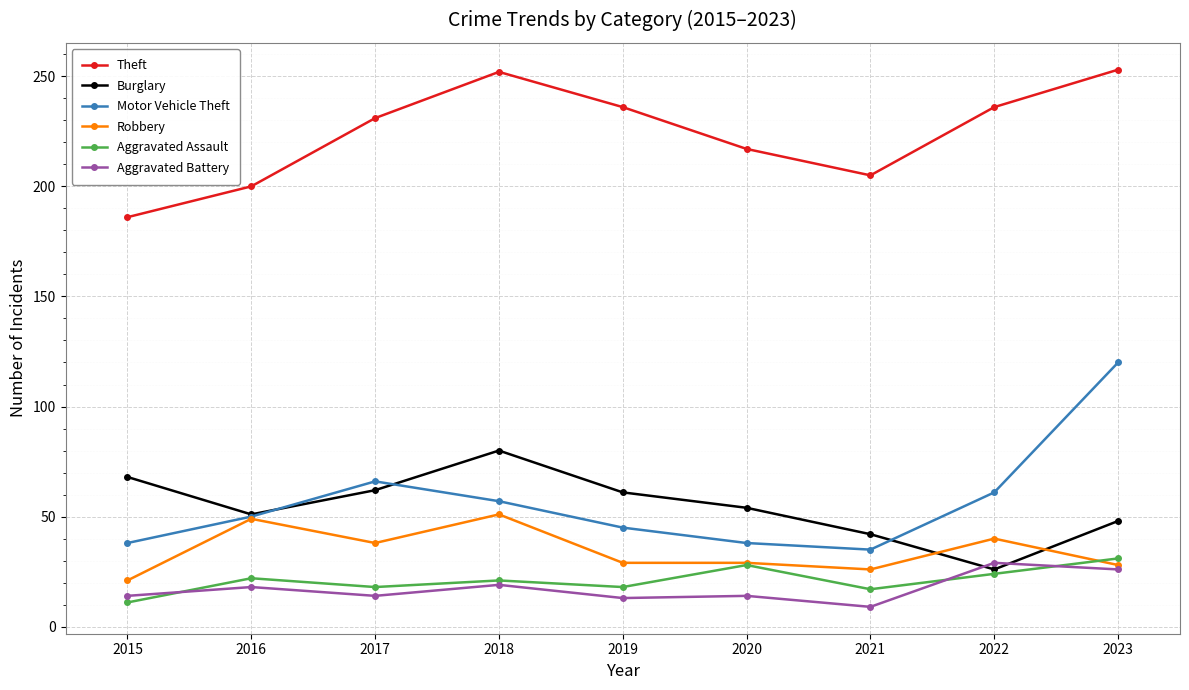

At how many categories does at least one series exceed 164?

9